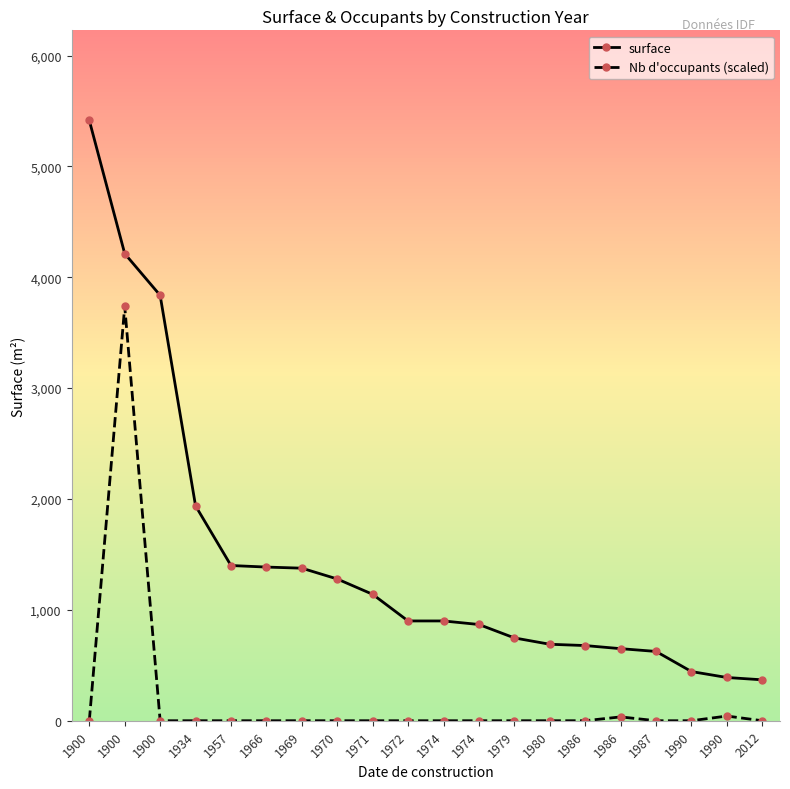

How many lines are shown in the chart?

2